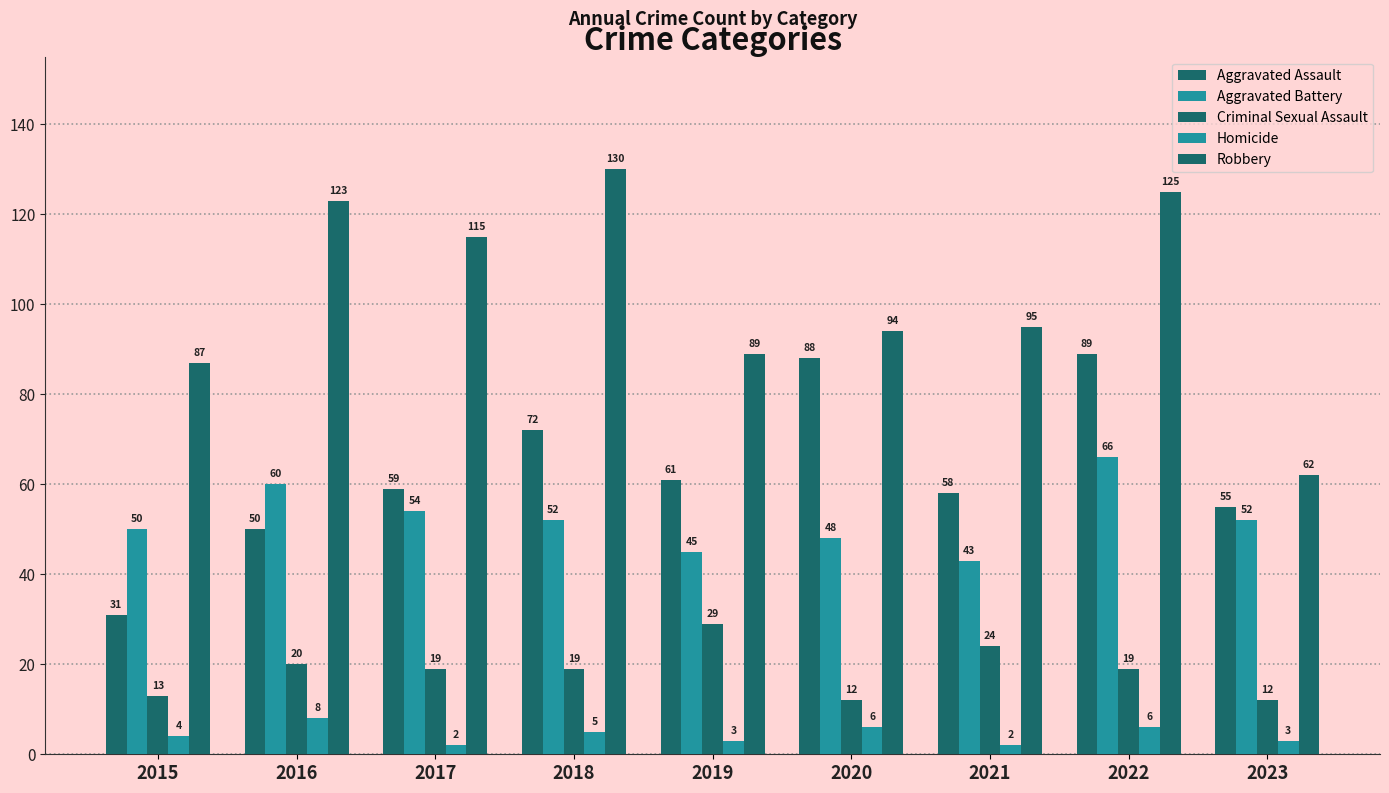

What is the sum of all Criminal Sexual Assault values?

167